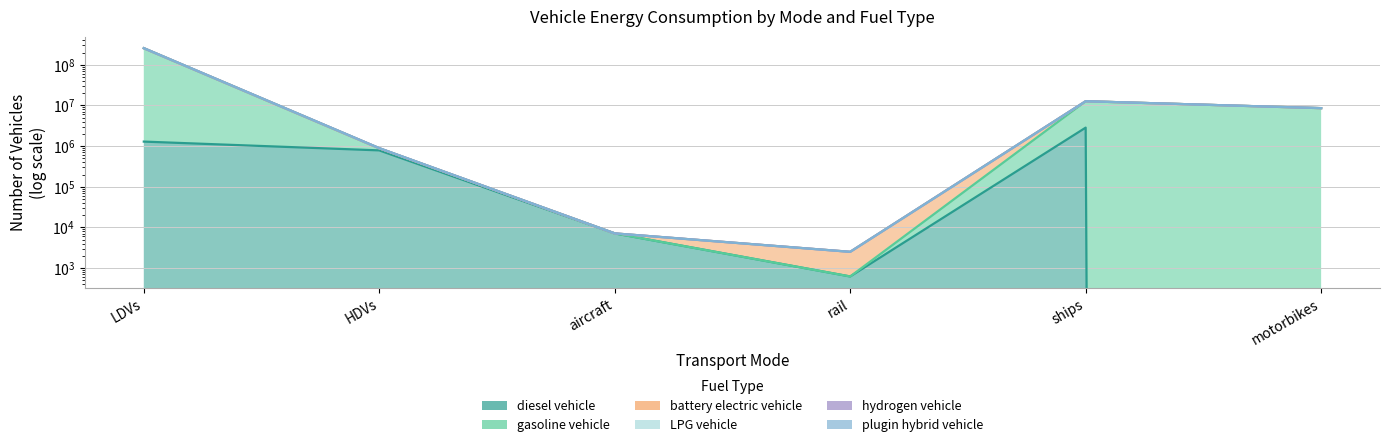

How many lines are shown in the chart?

6